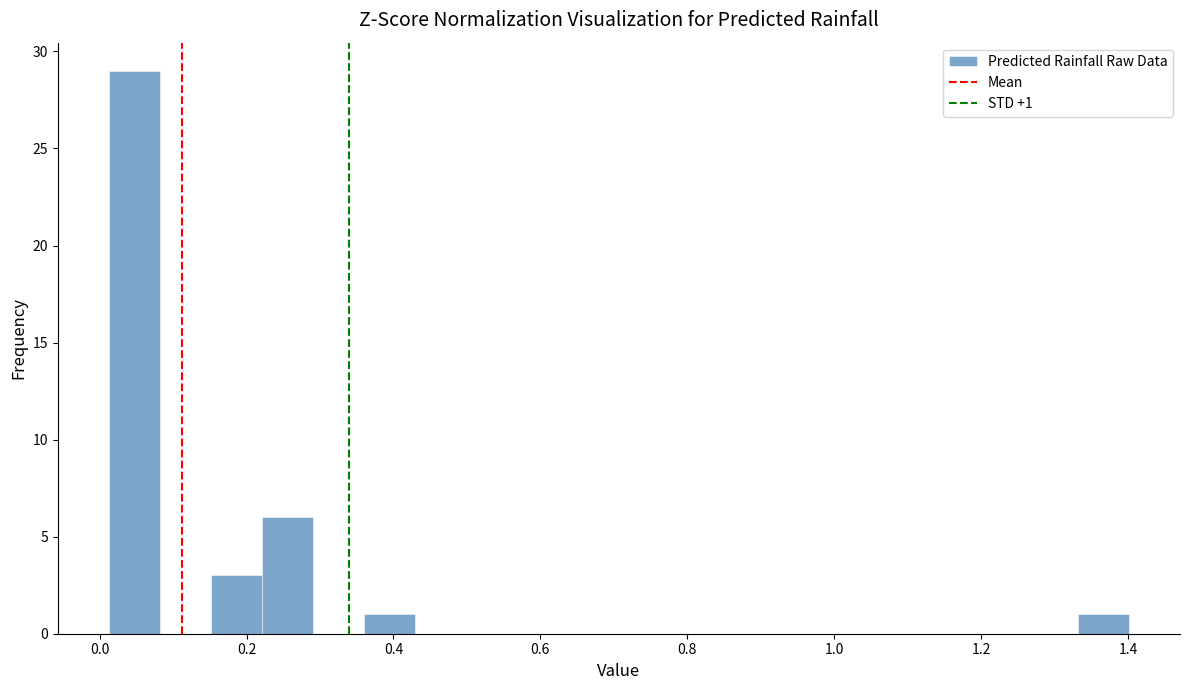

Around what value on the x-axis is the tallest bar? Give the approximate position of its centre, as read against the axis.

0.04